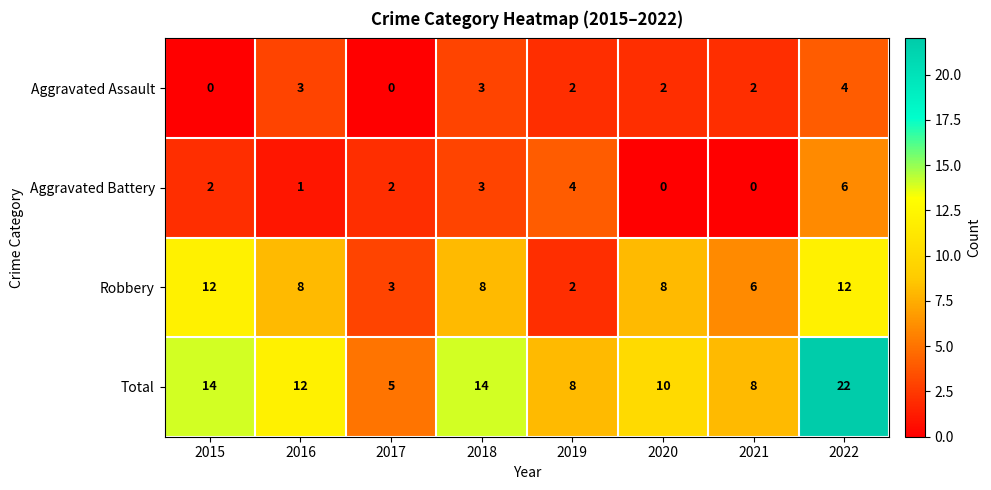

What is the sum of all Total values?

93